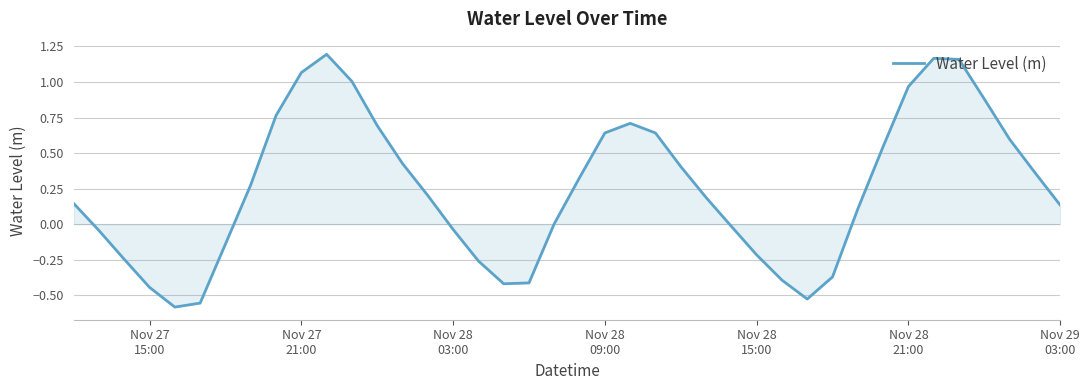

How many lines are shown in the chart?

1